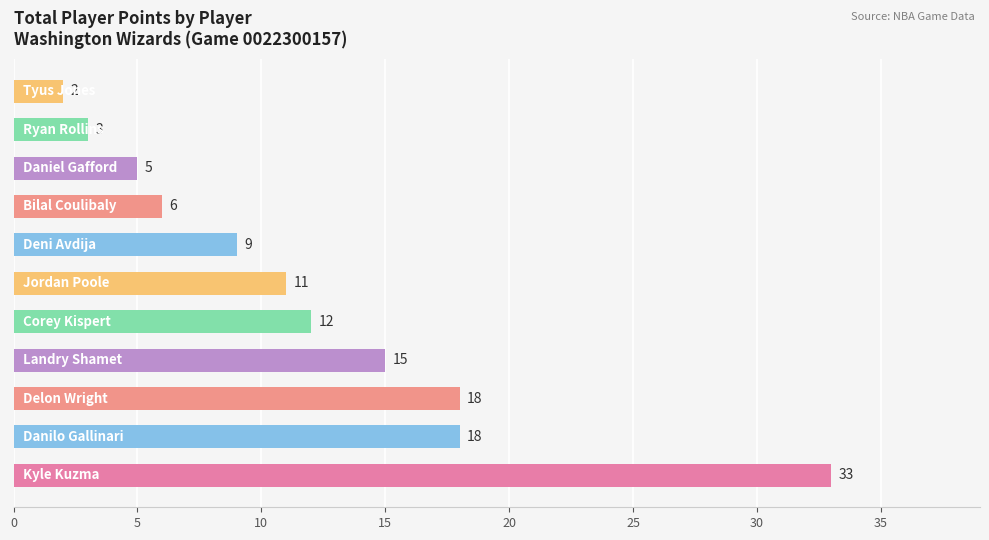

What is the sum of all values?

132